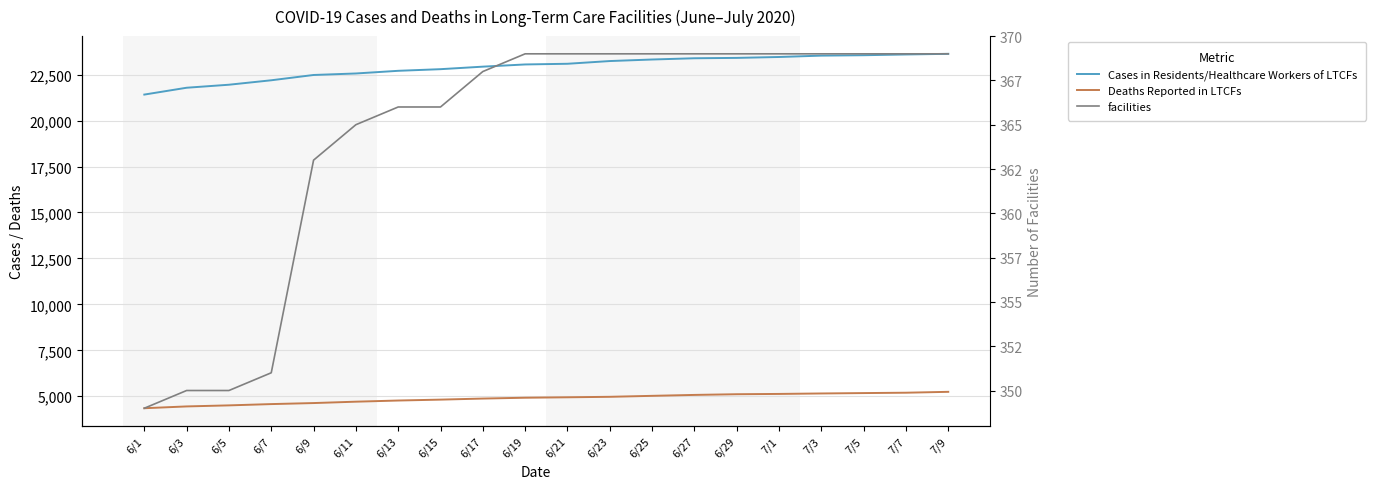

True or false: facilities has more than 1 interior local peaks.

False